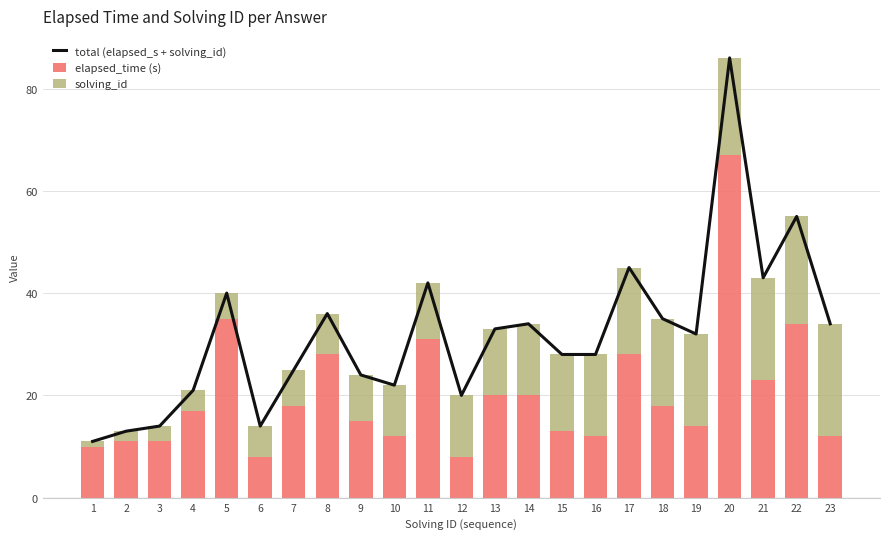

List the series in order of their overall mean, highest first.

total (elapsed_s + solving_id), elapsed_time (s), solving_id